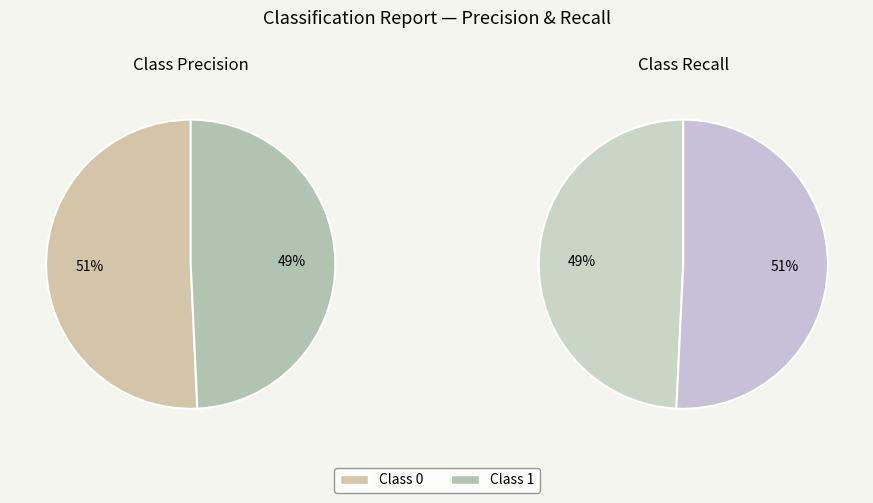

What percentage do 0 and 1 together represent?

100.0%